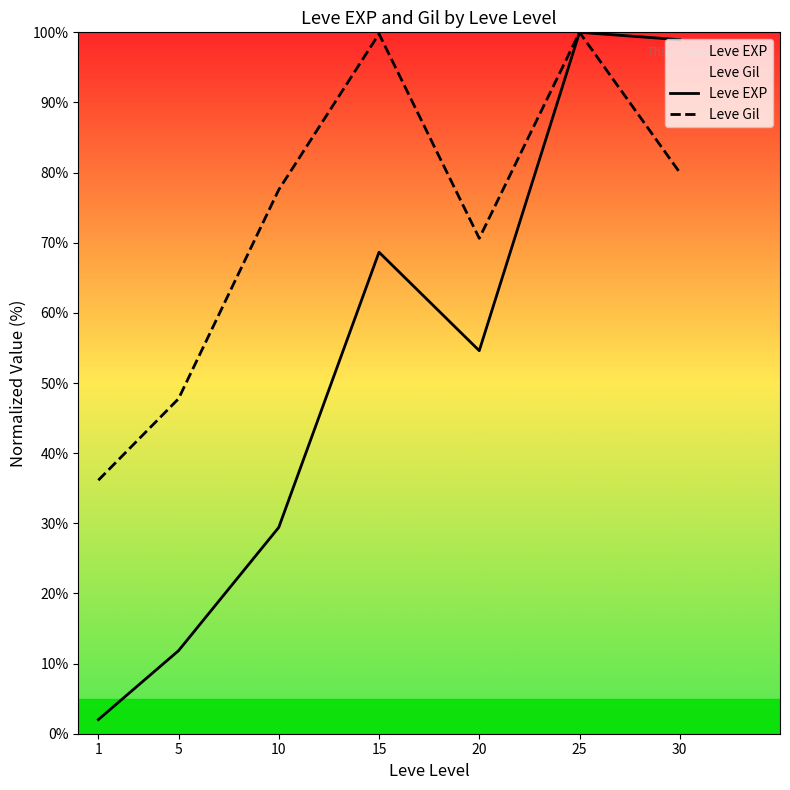

True or false: Leve EXP and Leve Gil intersect in this chart.

False